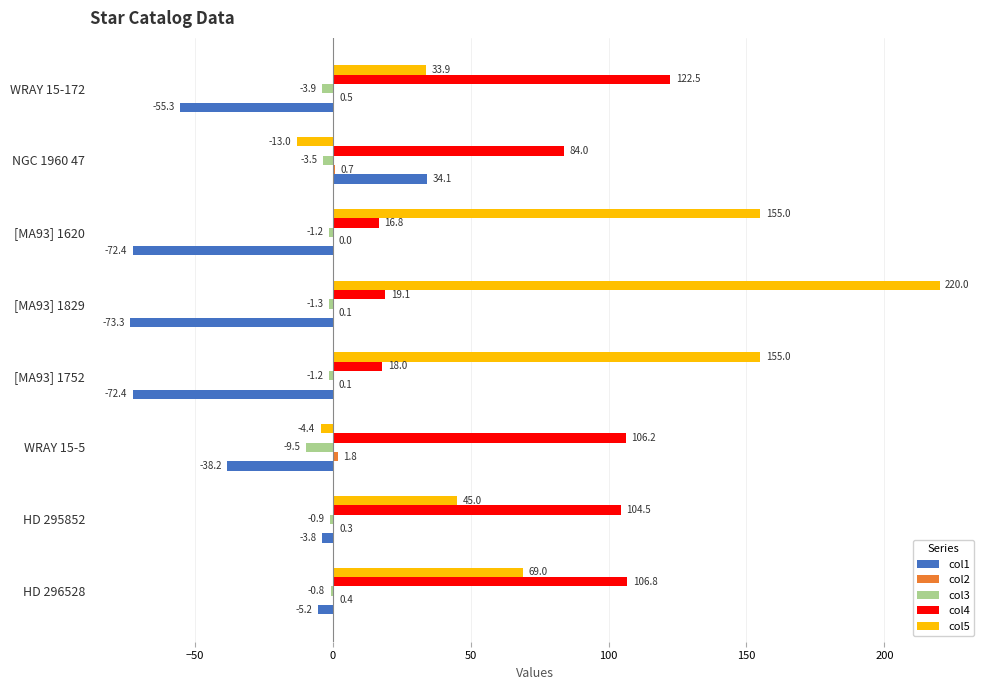

What is the average value of the col3 series?

-2.8